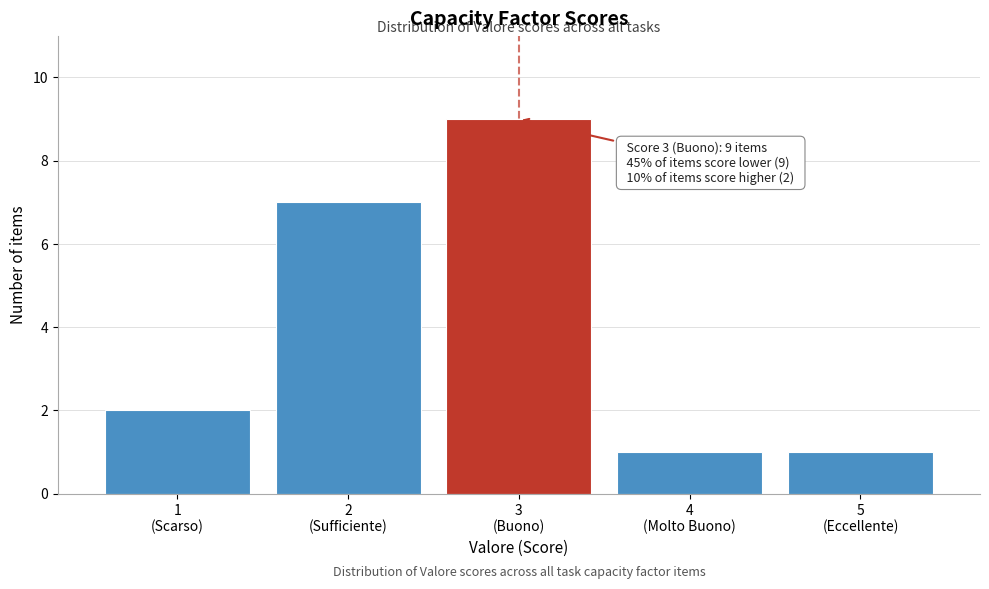

Reading right to left, list all the values displayed in this chart.

1	1	9	7	2